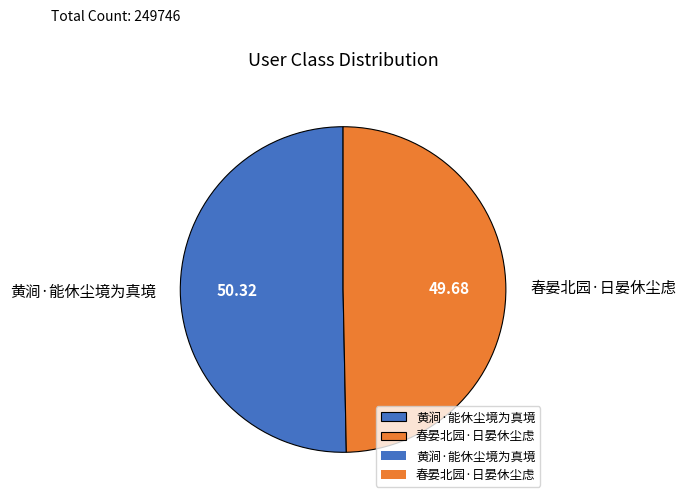

Rank the categories by value from lowest to highest.

春晏北园·日晏休尘虑, 黄涧·能休尘境为真境